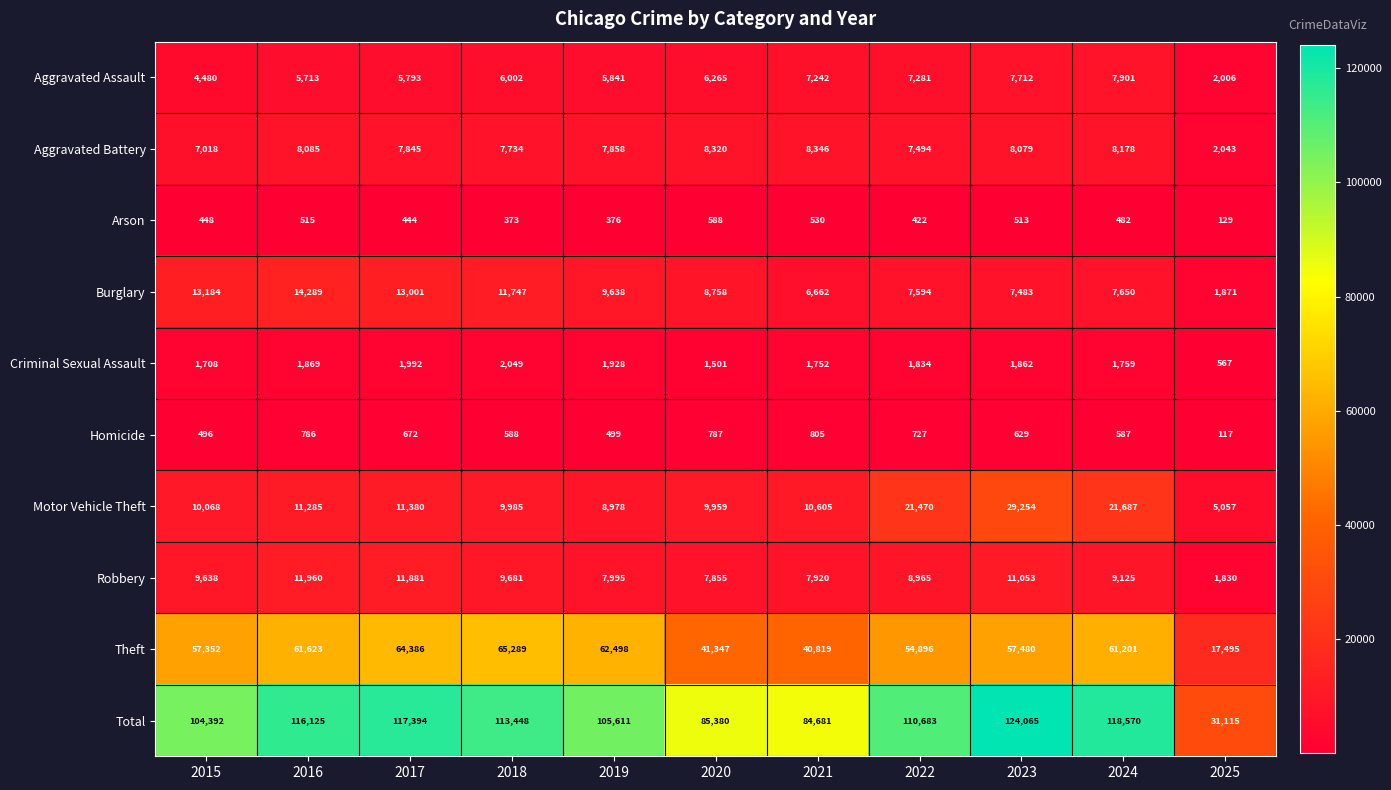

Which category has the lowest value in the Motor Vehicle Theft series?

2025